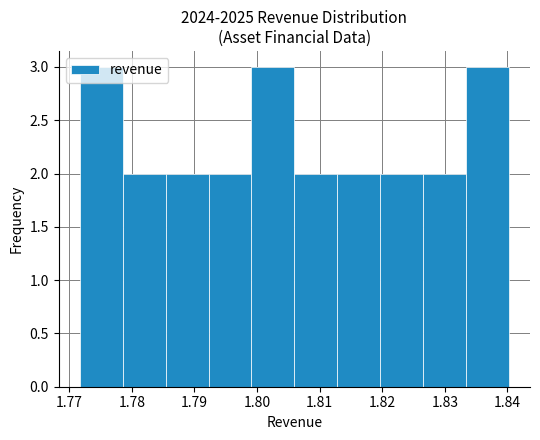

Reading left to right, list every bar in this chart as the range it spans on the x-axis followed by its height. Neither the bar edges nor the heights are printed on the chart, so give them approximately, as read against the axes.

1.772 to 1.779: 3
1.779 to 1.785: 2
1.785 to 1.792: 2
1.792 to 1.799: 2
1.799 to 1.806: 3
1.806 to 1.813: 2
1.813 to 1.820: 2
1.820 to 1.826: 2
1.826 to 1.833: 2
1.833 to 1.840: 3